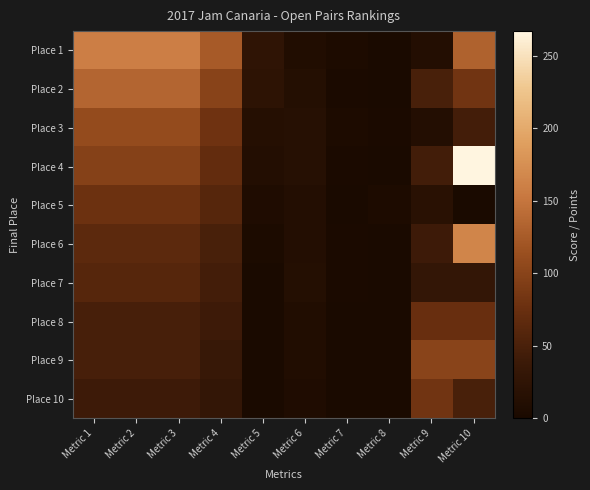

Between Metric 6 and Metric 9, which is larger?

Metric 9